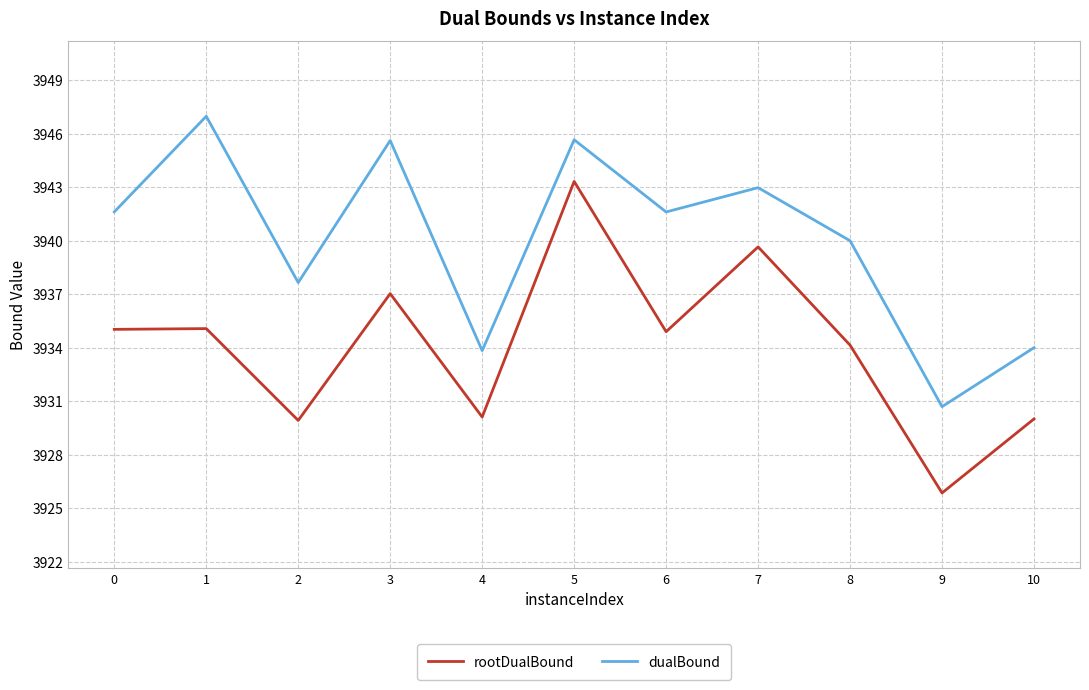

True or false: dualBound has a value of 3941.6 at 0.

True